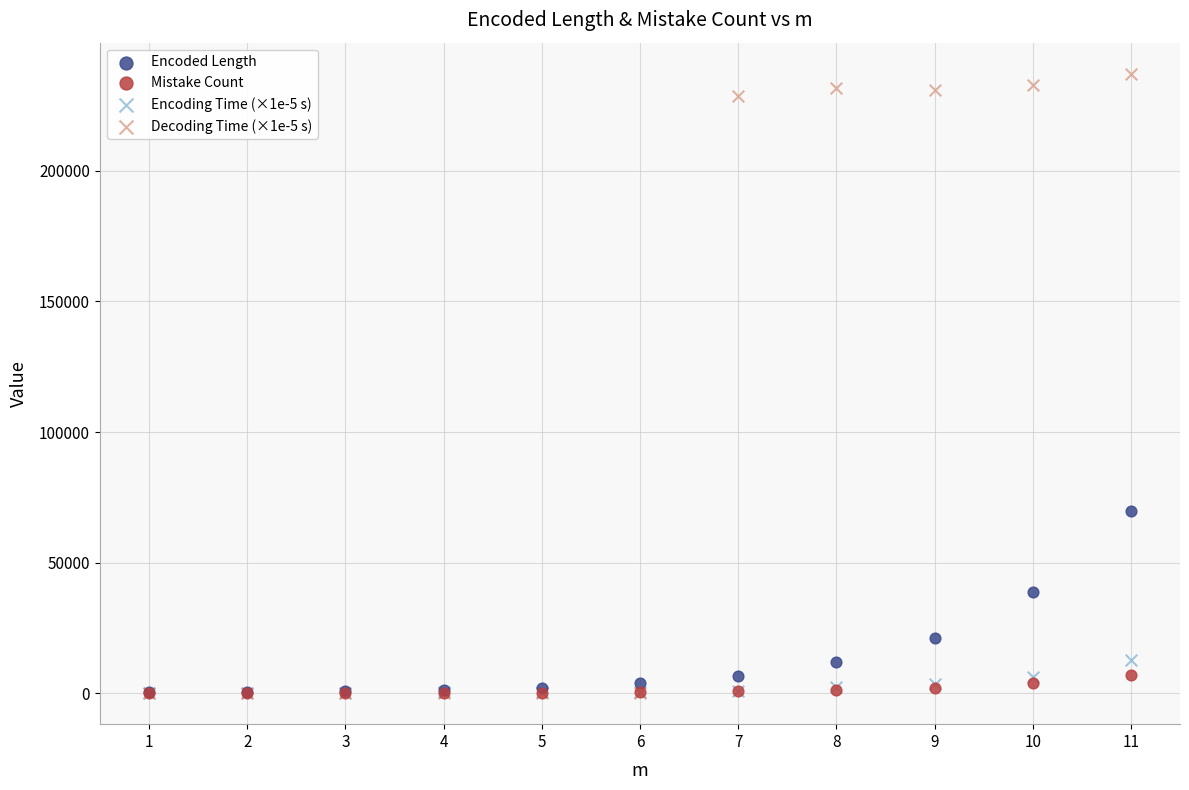

In the Encoded Length series, what Y value is closest to 35020?

38912.0